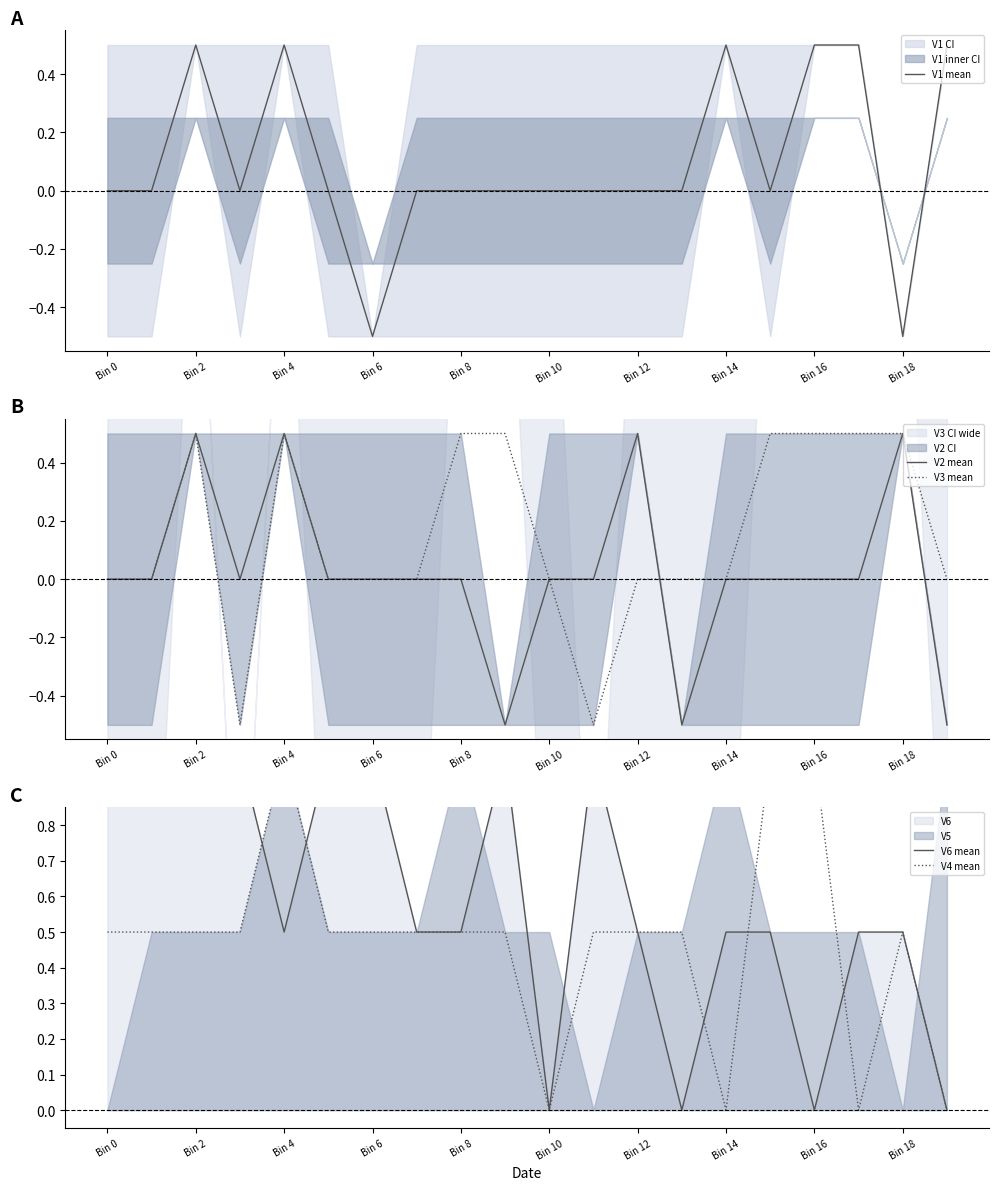

What is the sum of all V2 mean values?

0.5